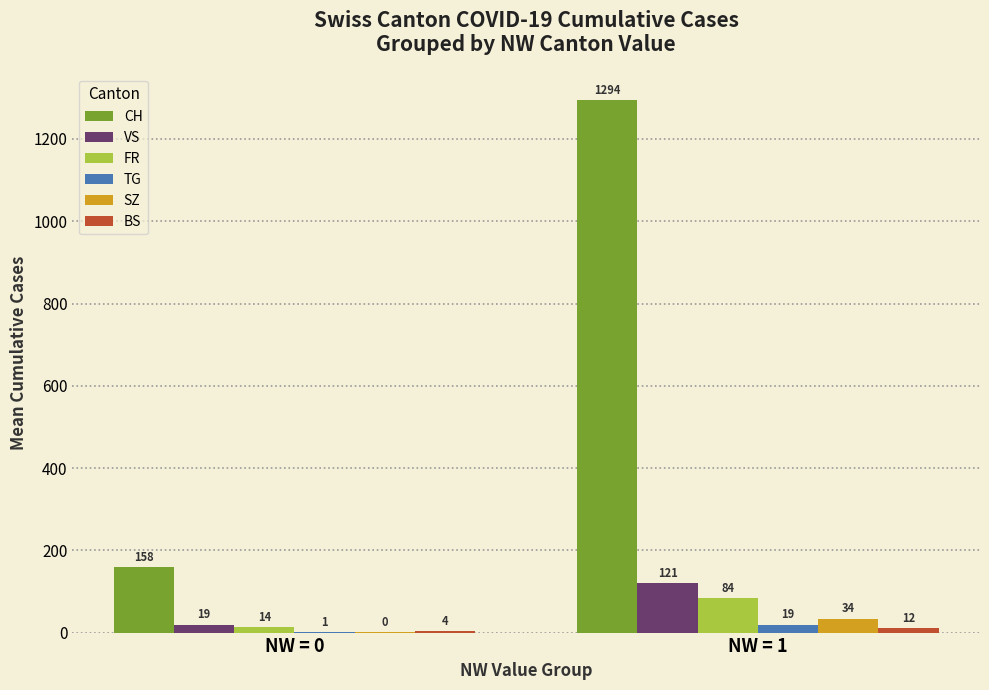

What is the sum of all VS values?

139.9